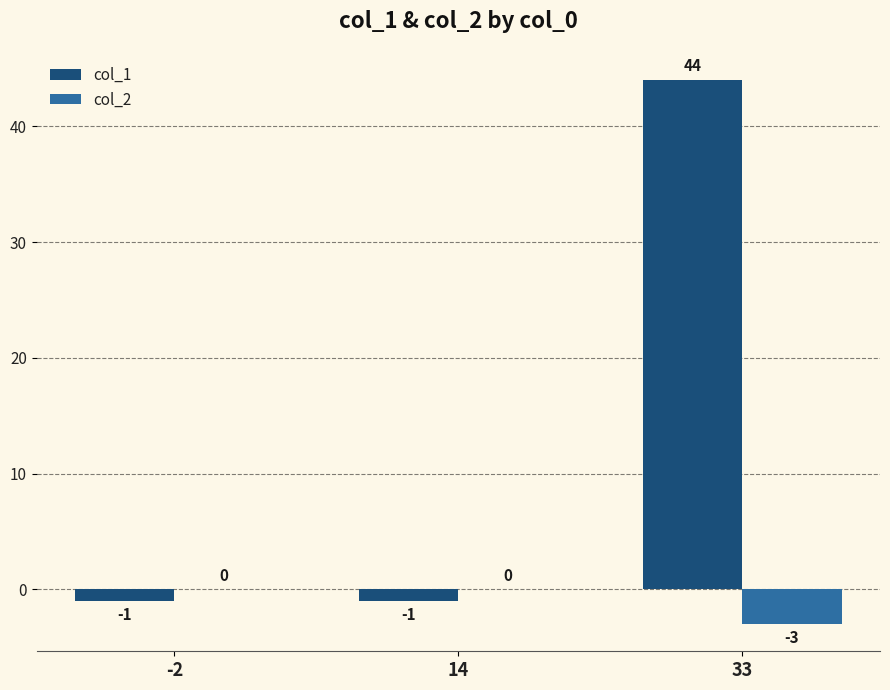

Which series changed the most between 14 and 33?

col_1